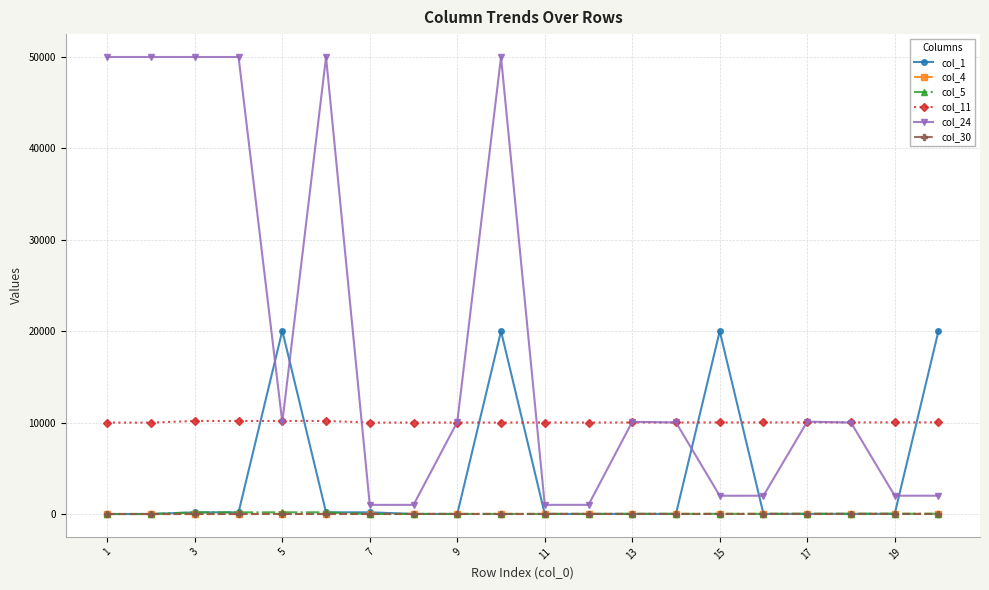

True or false: col_11 has more than 0 interior local peaks.

True